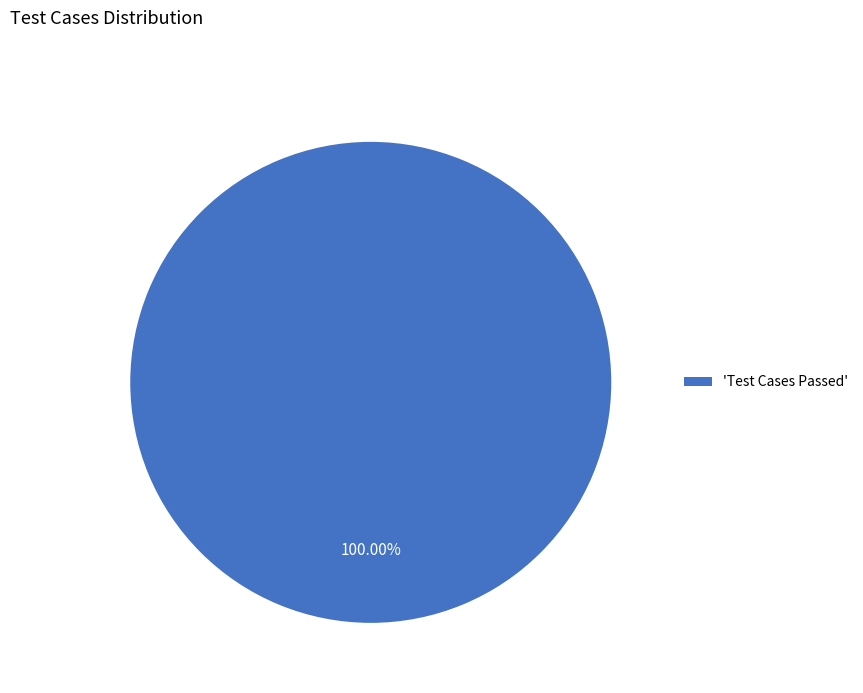

What is the majority slice?

'Test Cases Passed'